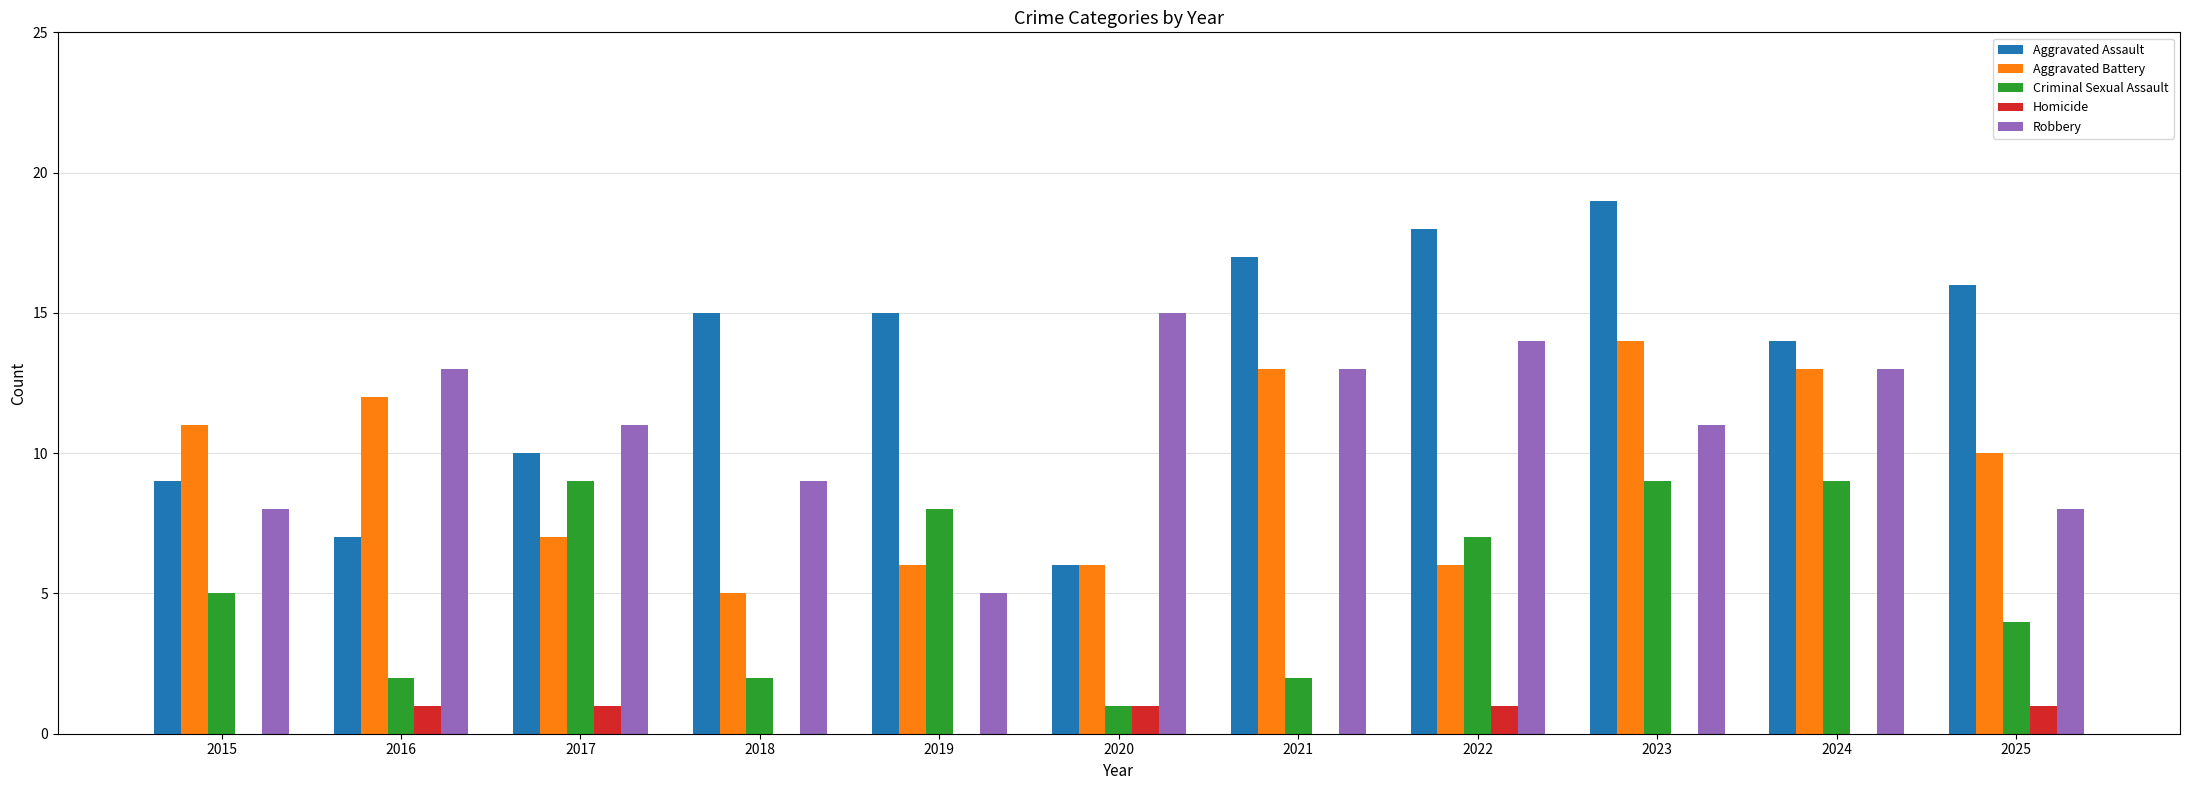

What is the maximum value shown in the chart?

19